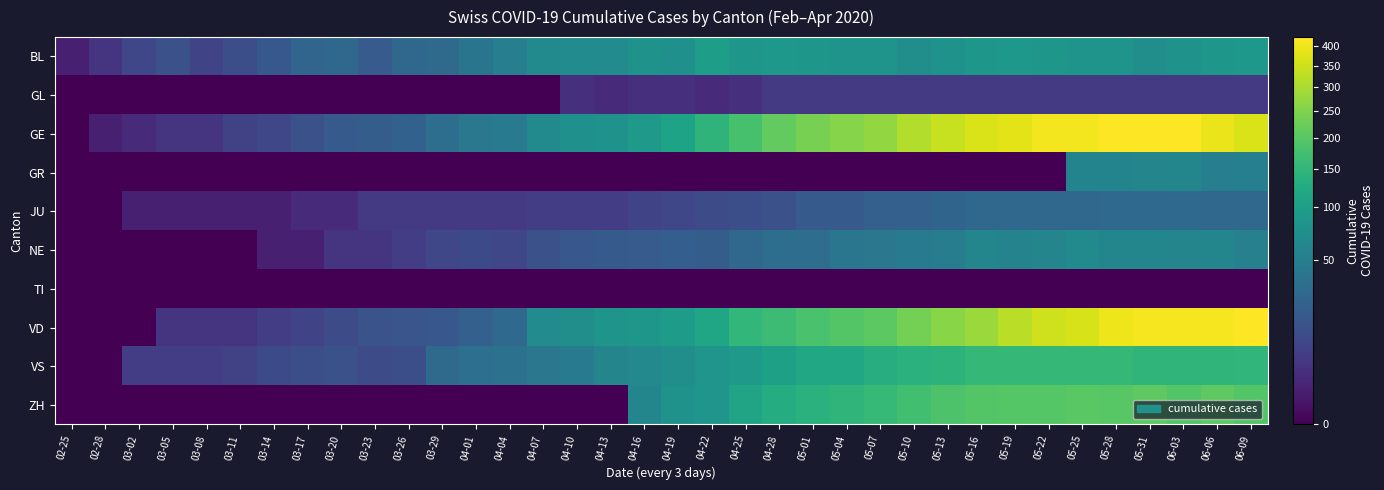

Which series changed the most between 03-05 and 04-01?

GE